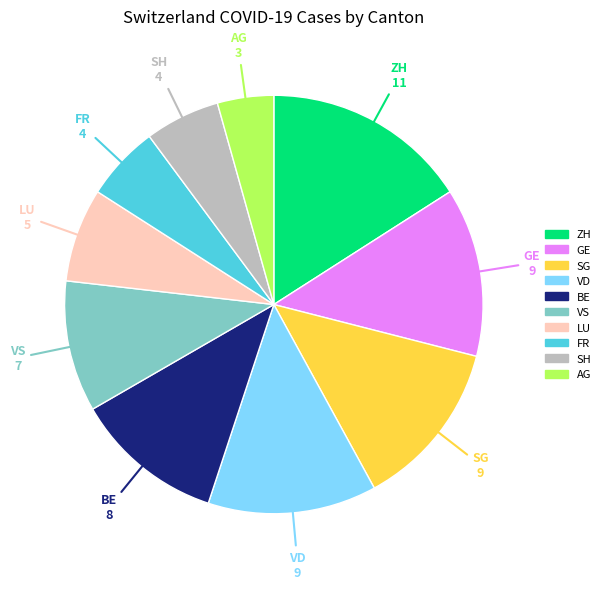

Does any single category account for the majority?

No